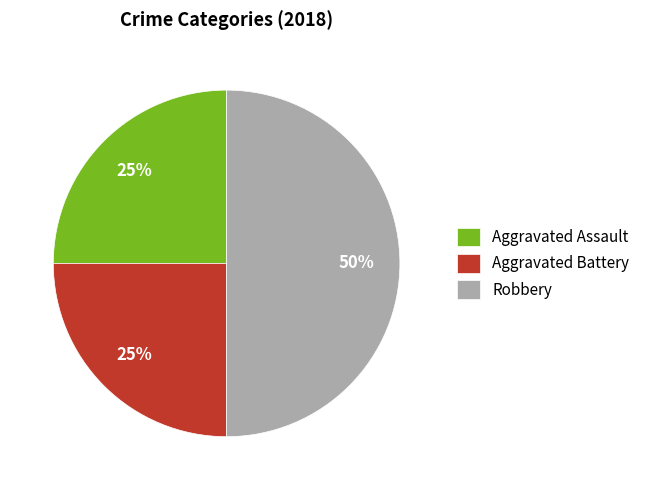

Is it true that Aggravated Assault is 25% of the pie?

True